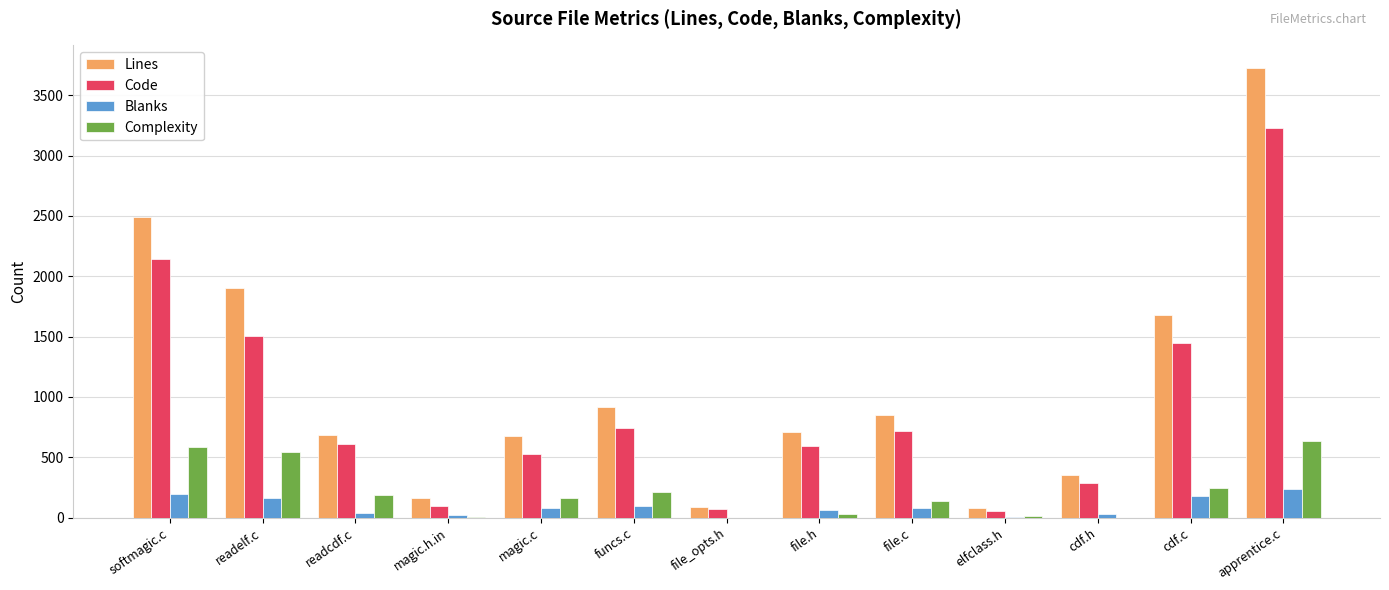

True or false: Code has a value of 397 at file.c.

False